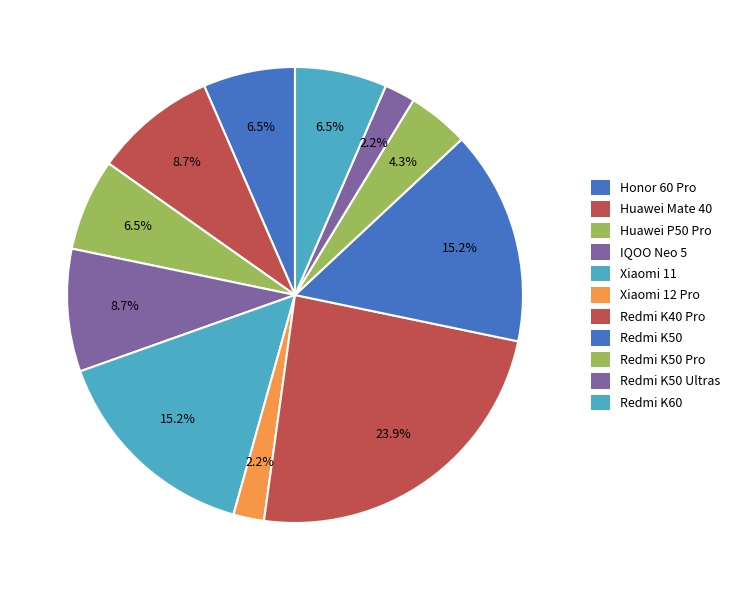

To the nearest percent, what is the combined percentage of Xiaomi 11 and Huawei P50 Pro?

22%